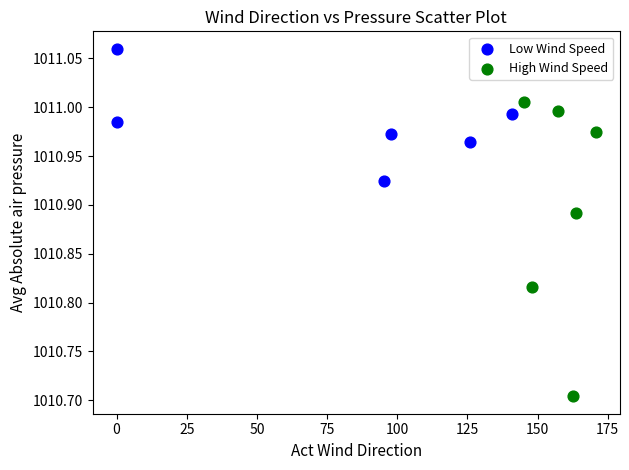

Which series reaches the maximum Y coordinate?

Low Wind Speed